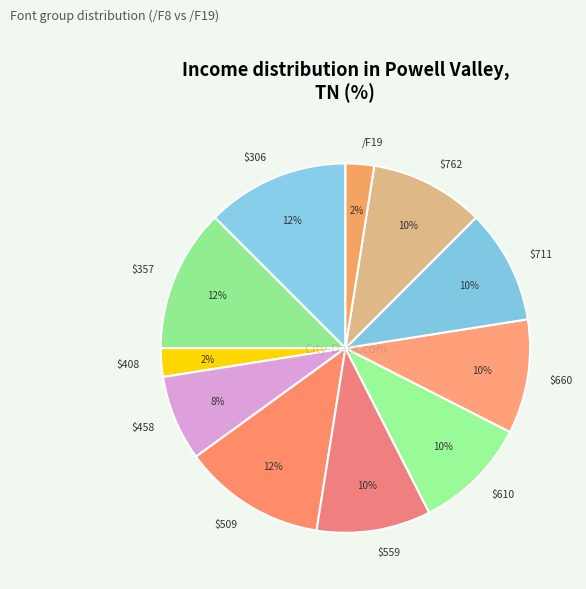

How many segments does this pie chart have?

11